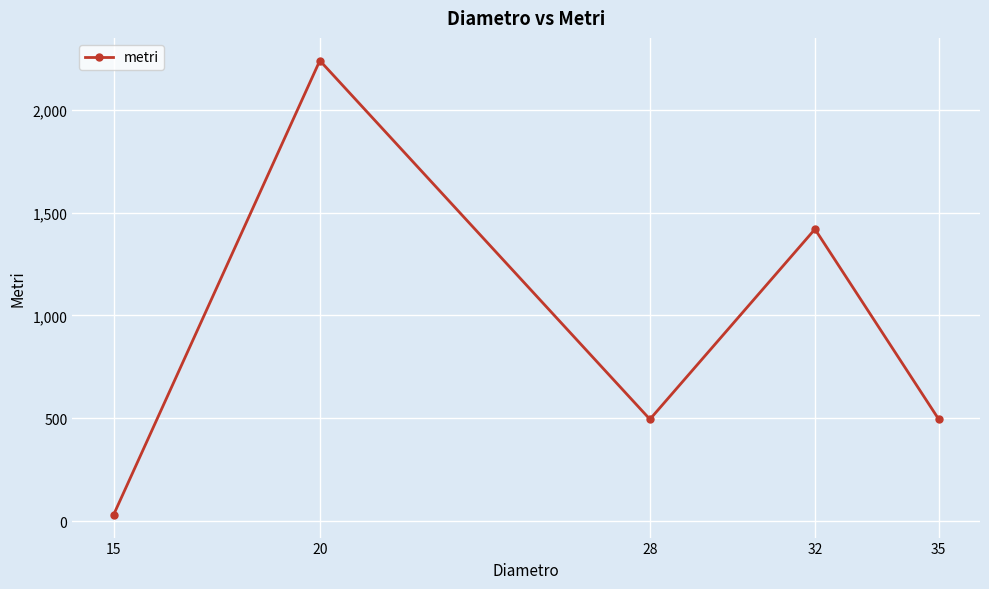

What is the change in value from 15 to 20?

+2210